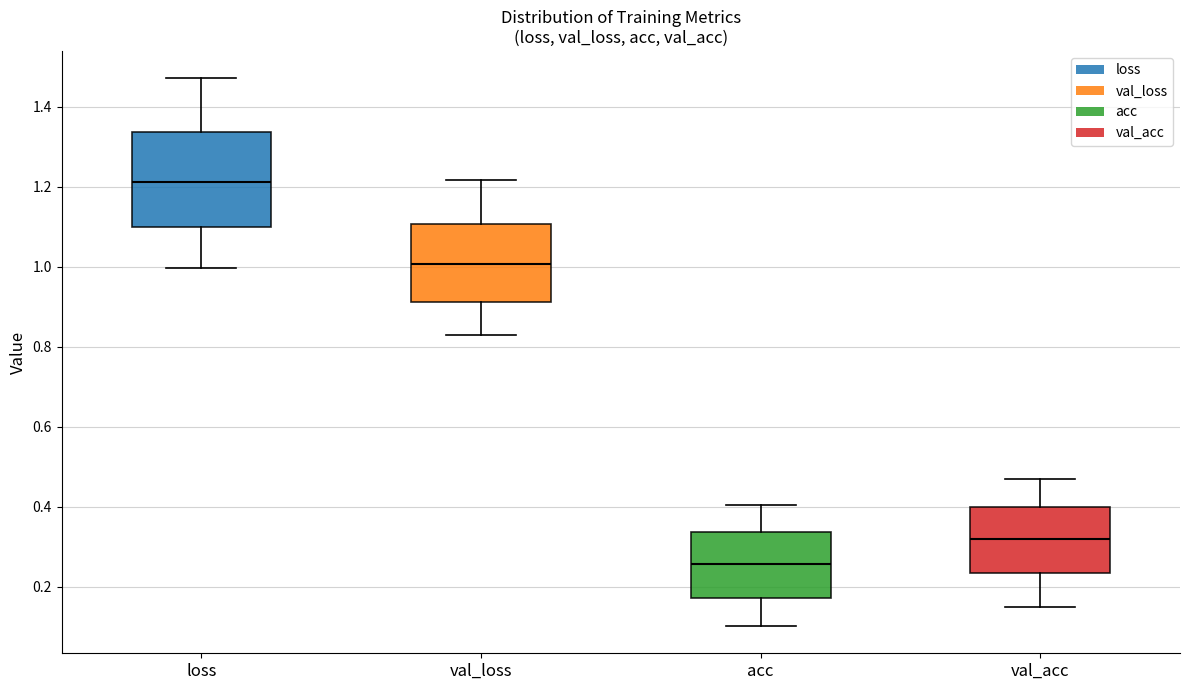

Reading left to right, transcribe this box plot: for each box, give where its median line is, the range the box spans, and where its two whiskers end, as read against the y-axis. The values are not printed on the chart, so give them approximately, as read against the axis.

loss: median 1.22, box 1.10 to 1.34, whiskers 1.00 to 1.48
val_loss: median 1.00, box 0.92 to 1.10, whiskers 0.82 to 1.22
acc: median 0.26, box 0.18 to 0.34, whiskers 0.10 to 0.40
val_acc: median 0.32, box 0.24 to 0.40, whiskers 0.16 to 0.46